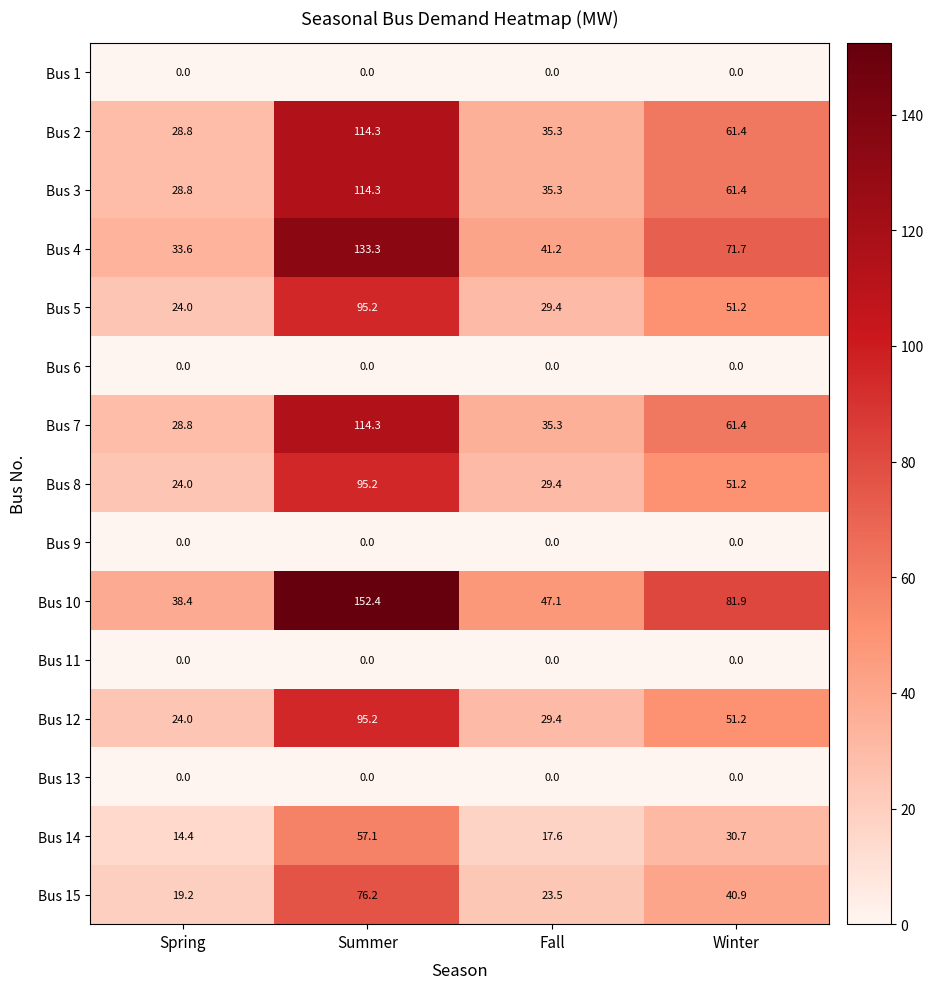

What is the difference between the maximum and minimum values in the Bus 15 series?

57.0